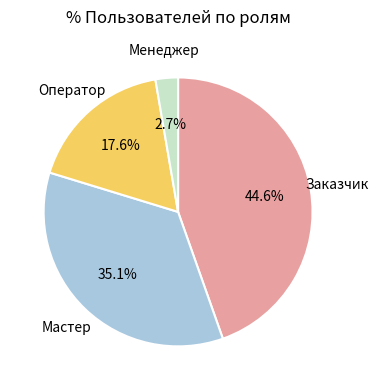

To the nearest percent, what portion does Мастер represent?

35%